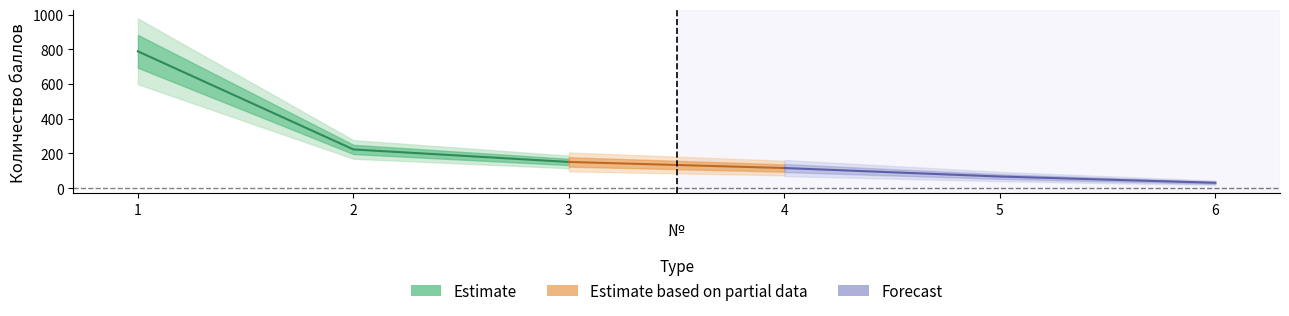

What is the sum of all values?

1376